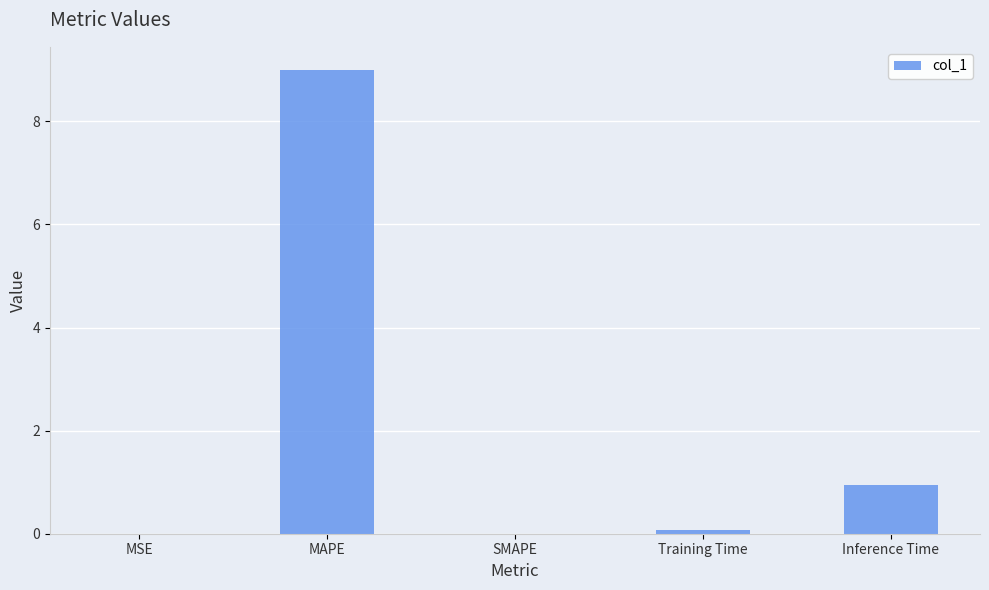

The chart shows a value of 1.8 at MAPE. True or false?

False